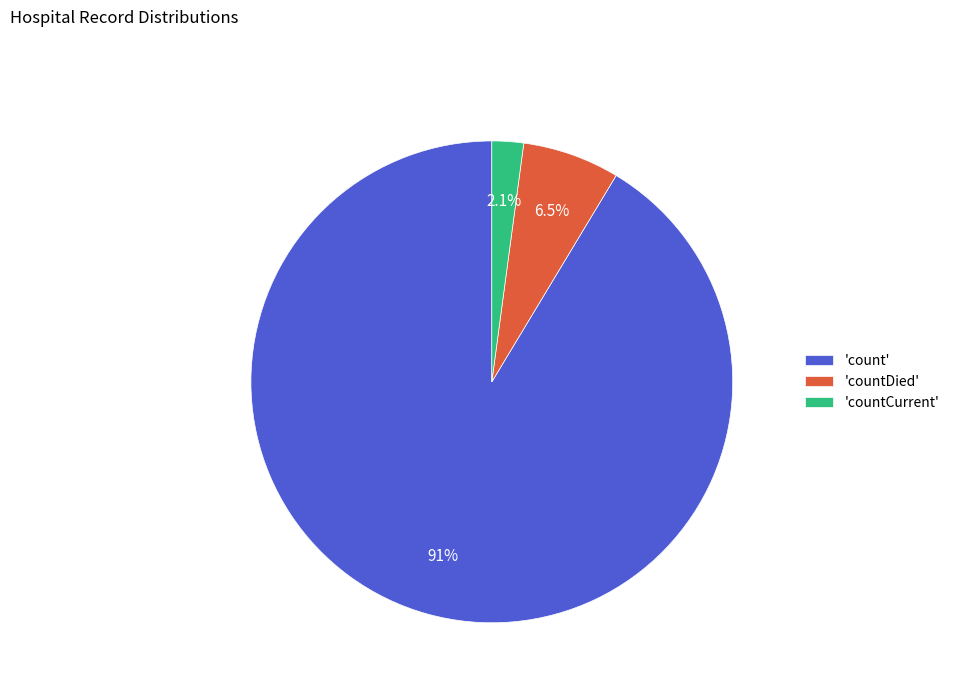

What is the smallest slice in the pie chart?

'countCurrent'